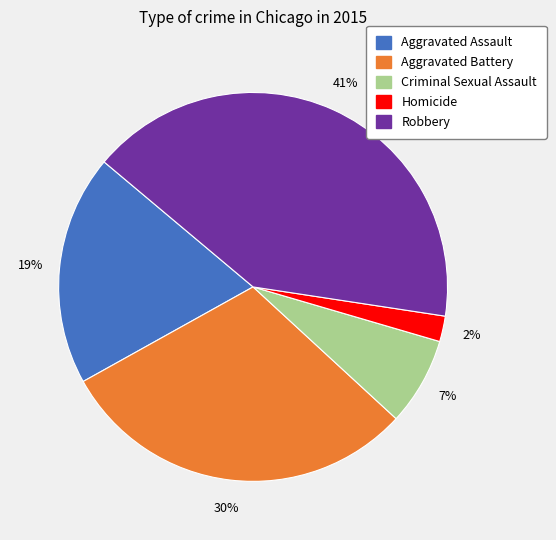

What percentage is the Aggravated Assault slice, to the nearest percent?

19%